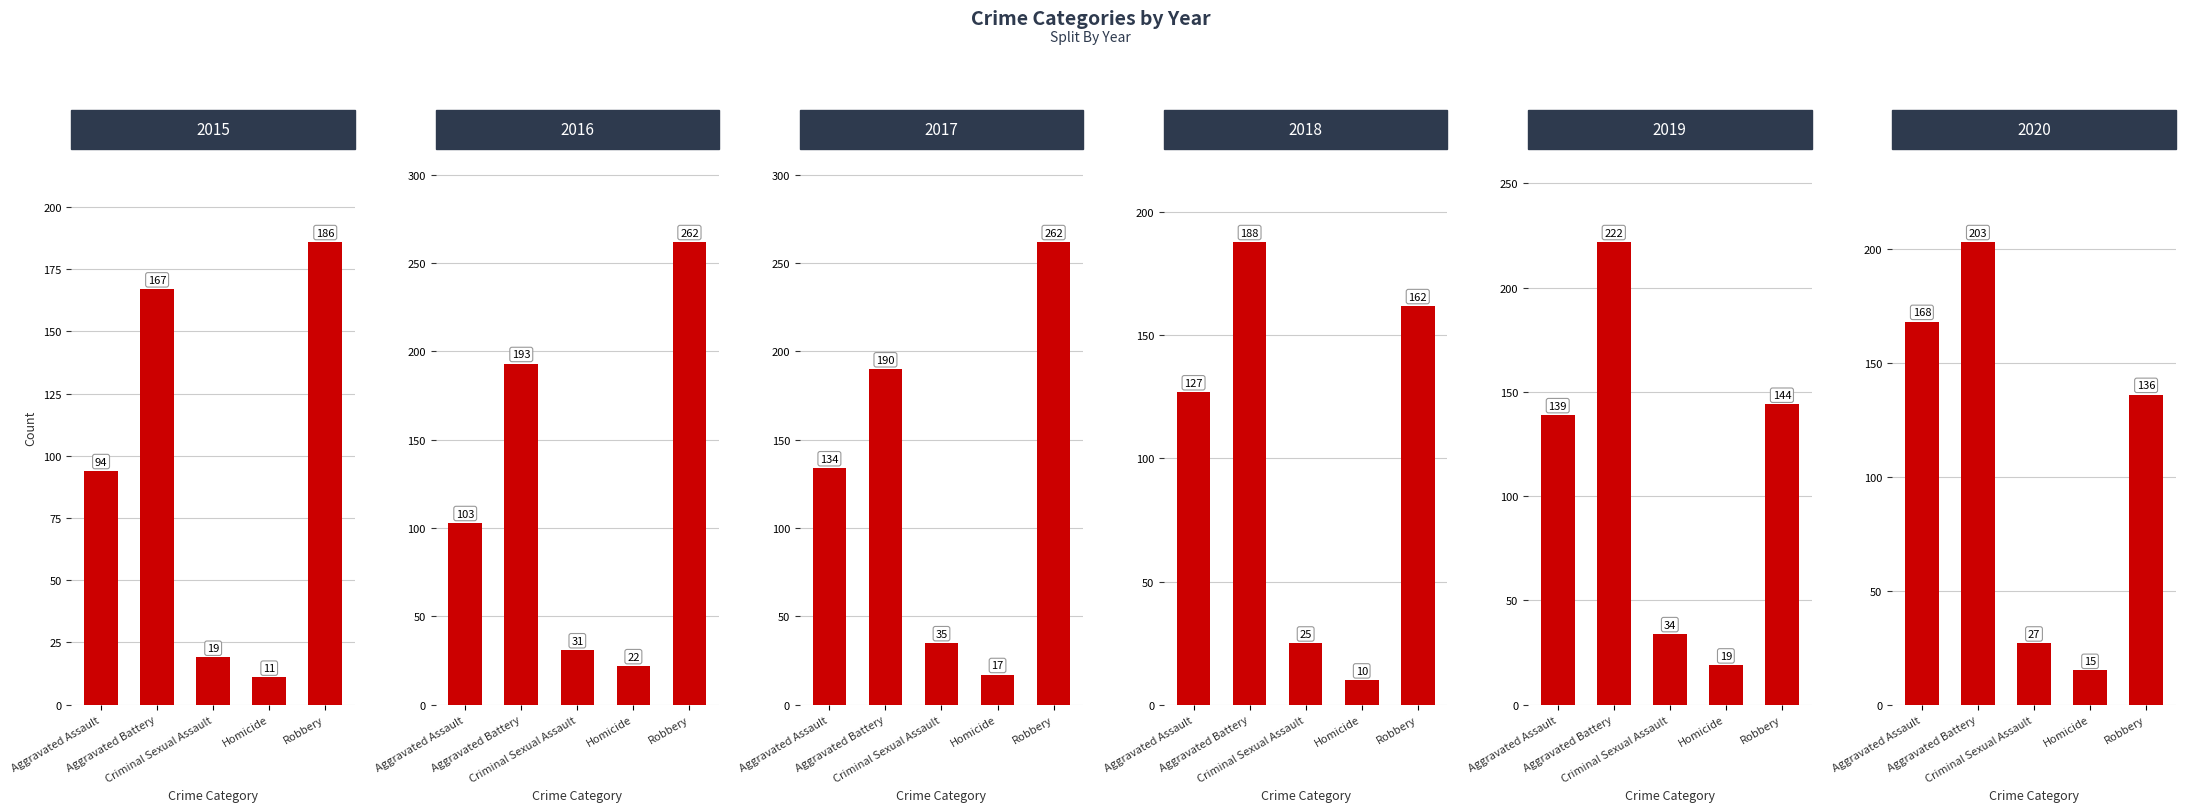

Reading right to left, transcribe all the data shown in this chart.

2015: 186	11	19	167	94
2016: 262	22	31	193	103
2017: 262	17	35	190	134
2018: 162	10	25	188	127
2019: 144	19	34	222	139
2020: 136	15	27	203	168